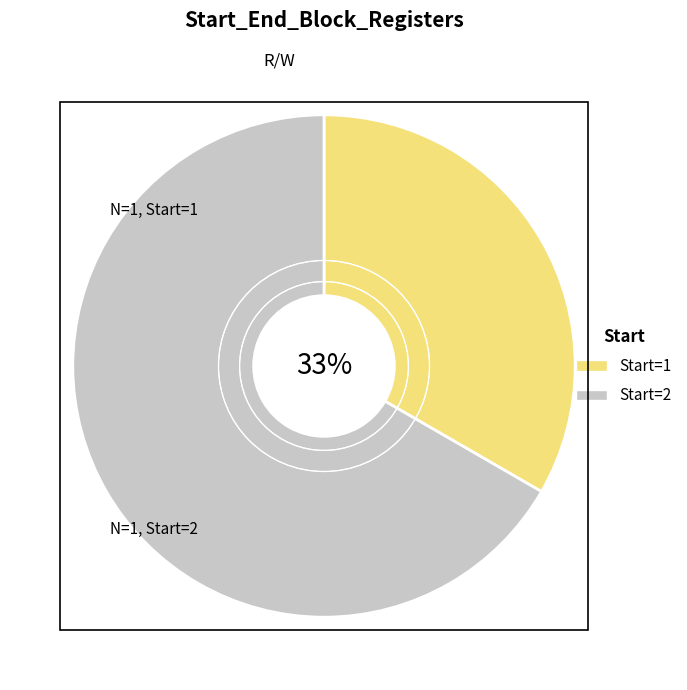

Is there any slice that represents more than half of the pie?

Yes